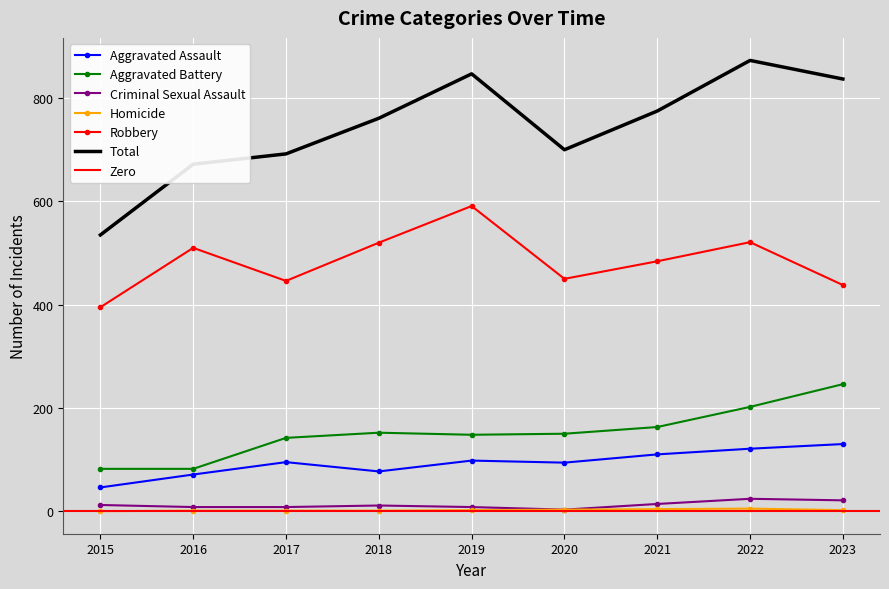

True or false: Total and Aggravated Assault intersect in this chart.

False